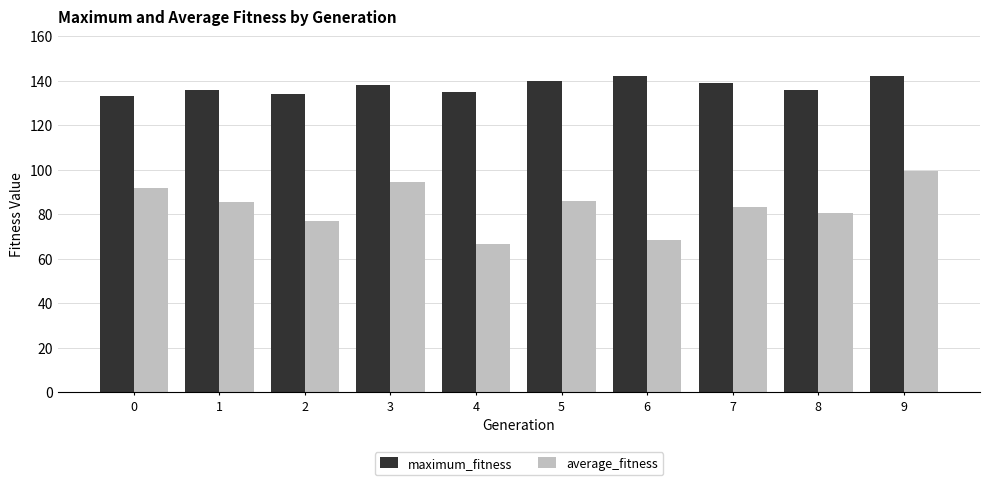

The maximum_fitness series shows 221.8 at 5. True or false?

False